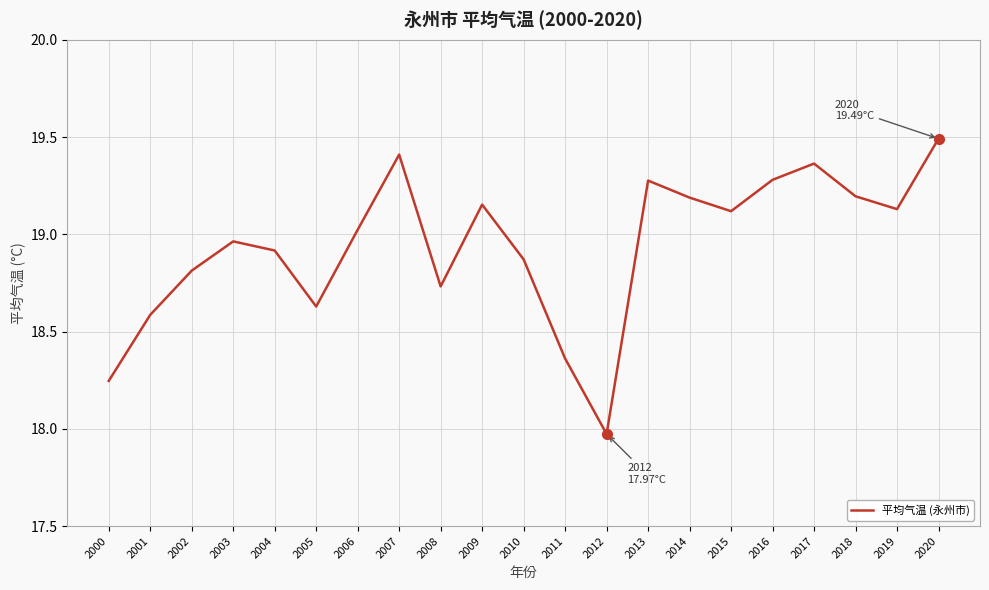

Between 2017 and 2013, which is larger?

2017